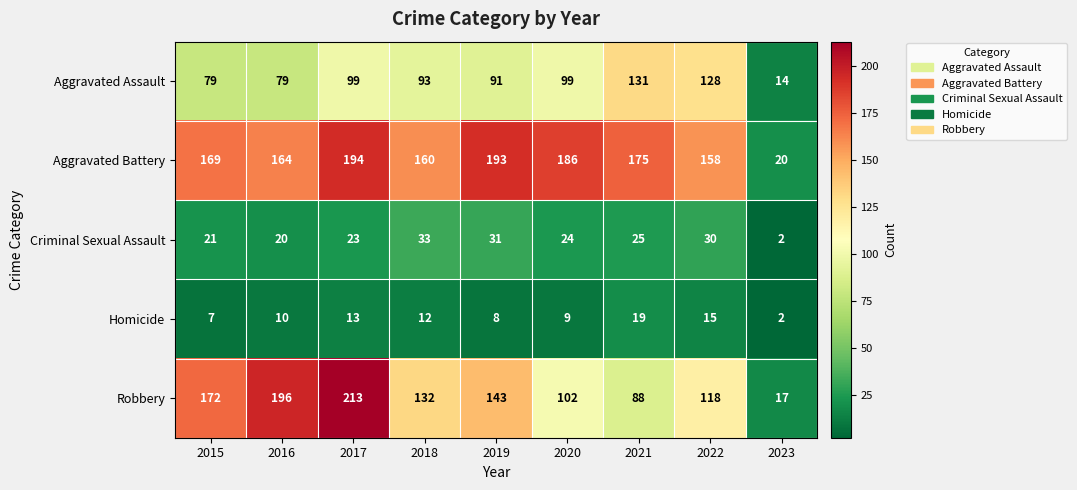

Which series has the largest total across all categories?

Aggravated Battery